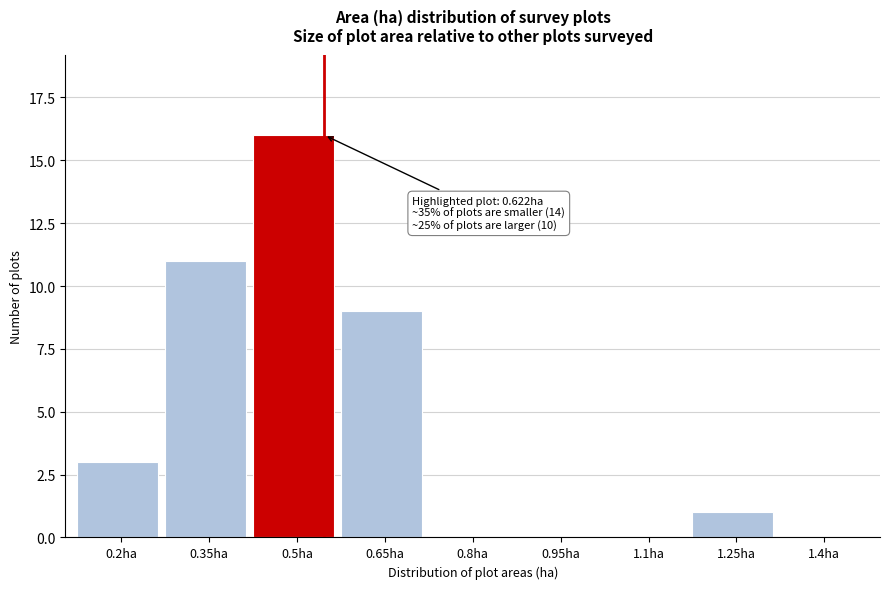

Reading left to right, extract all data points from this chart.

0.2ha=3	0.35ha=11	0.5ha=16	0.65ha=9	0.8ha=0	0.95ha=0	1.1ha=0	1.25ha=1	1.4ha=0